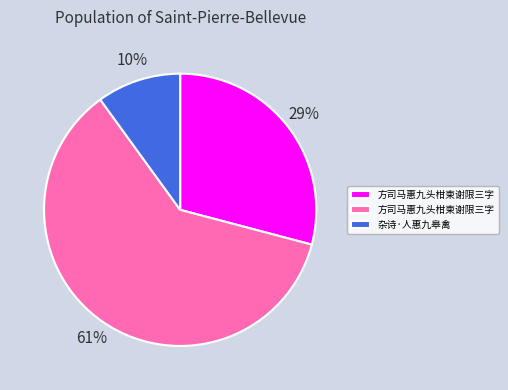

To the nearest percent, what is the difference between the largest and smallest slice percentages?

51%